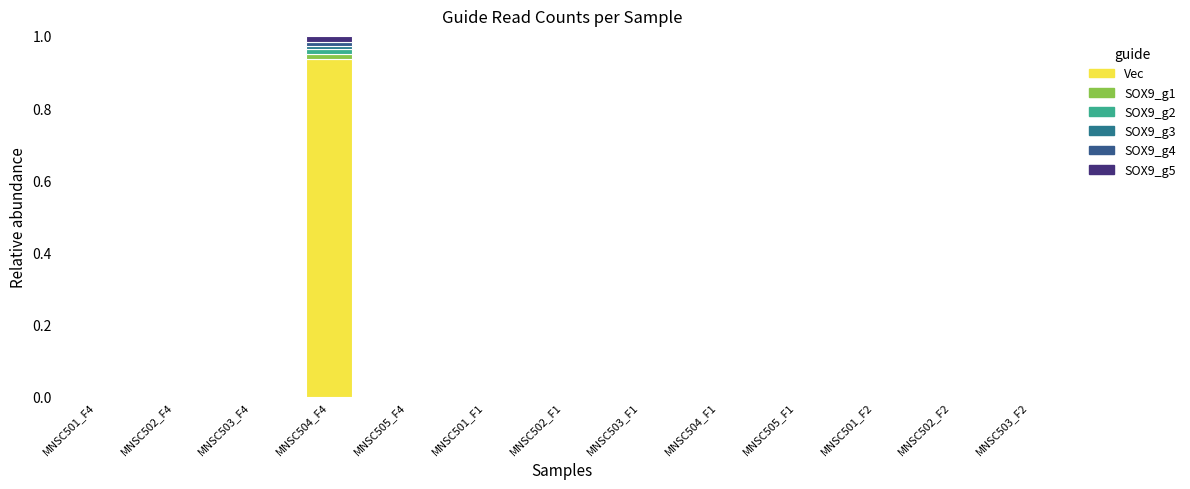

Count the number of categories in the chart.

13